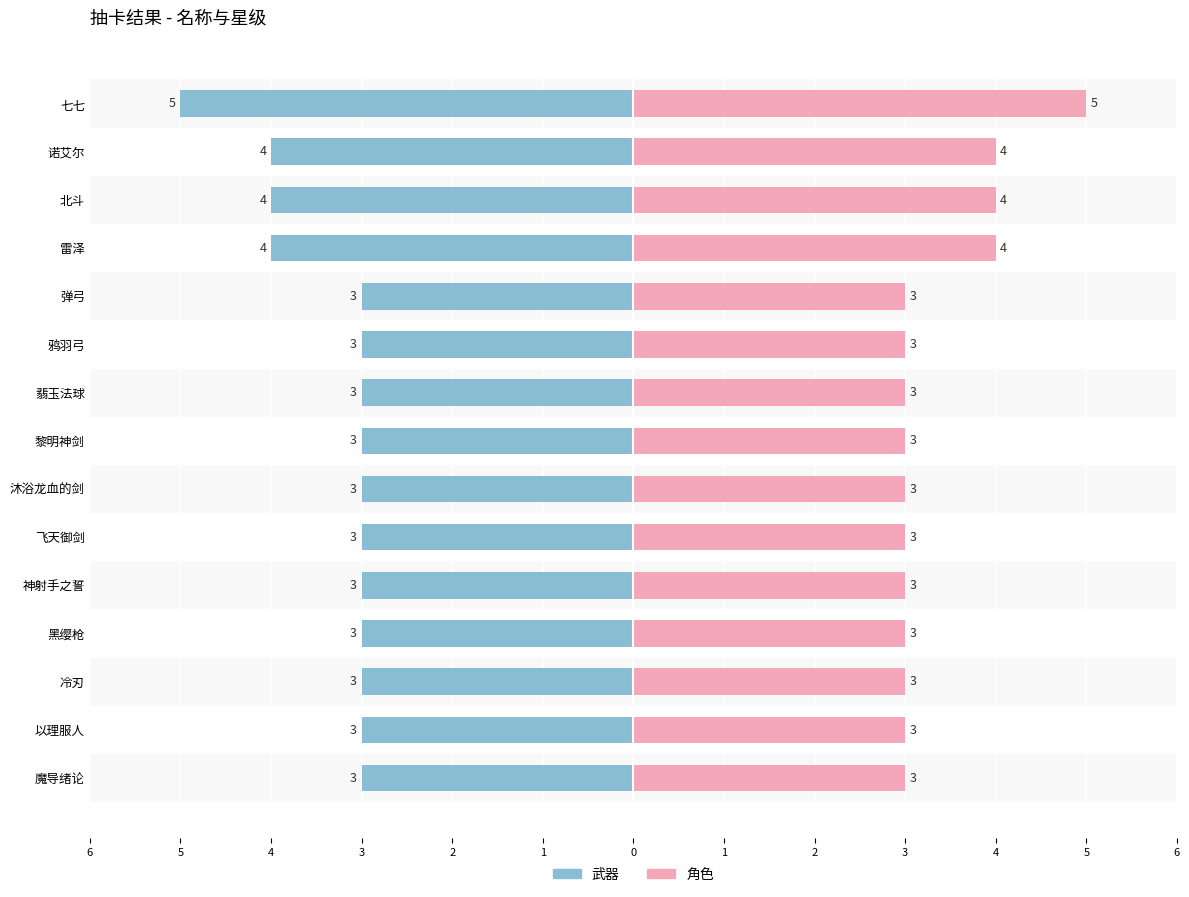

Rank the series by their average value, from lowest to highest.

武器/角色(左), 武器/角色(右)